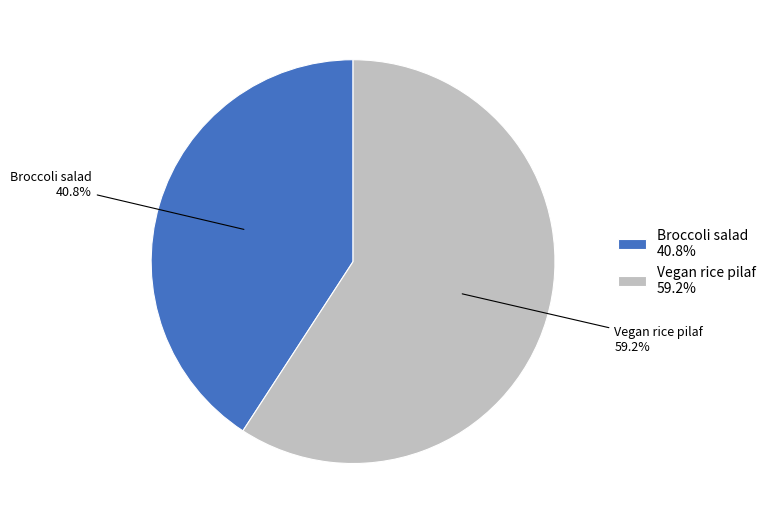

To the nearest percent, what portion does Broccoli salad represent?

41%